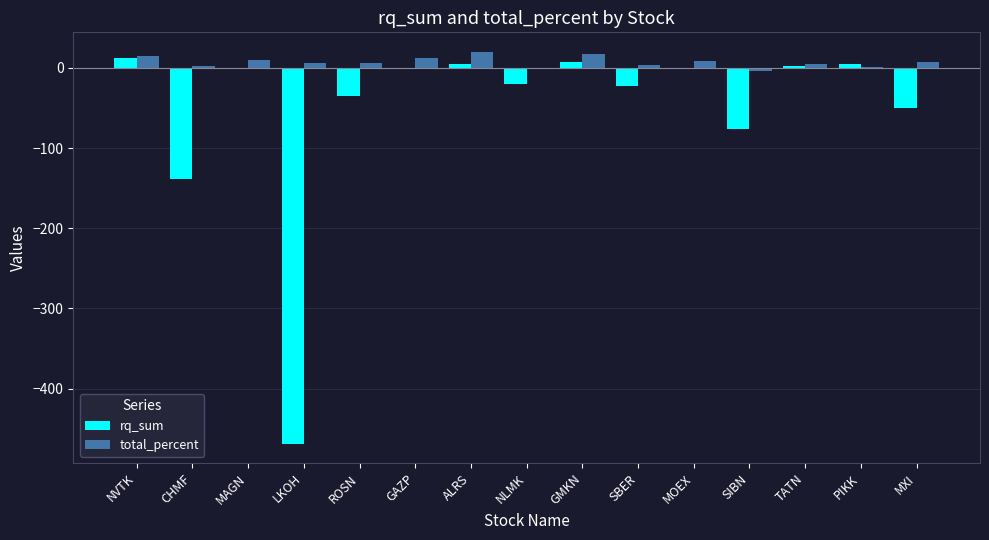

Count the number of categories in the chart.

15